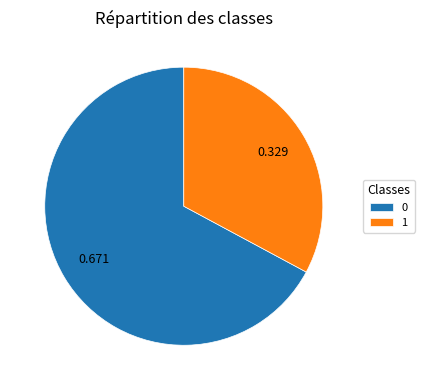

Combined, do 1 and 0 account for over 50%?

Yes